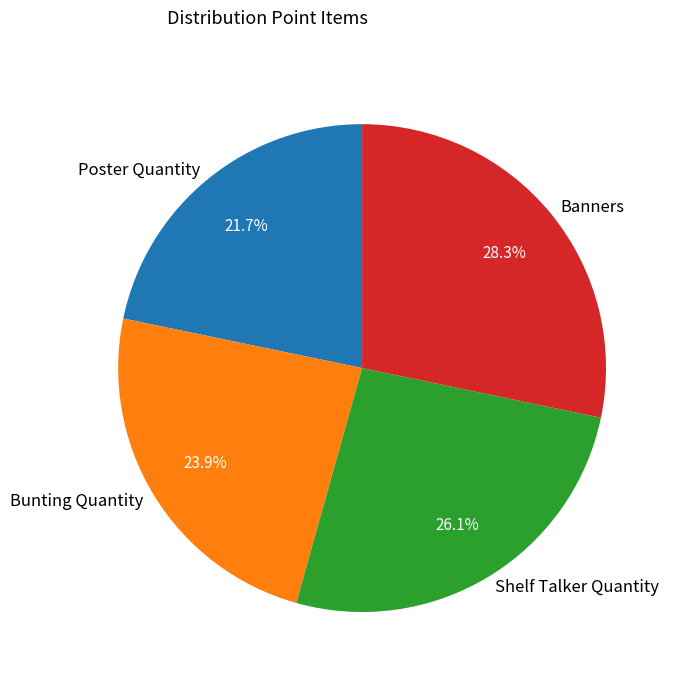

True or false: Banners accounts for 28% of the total.

True